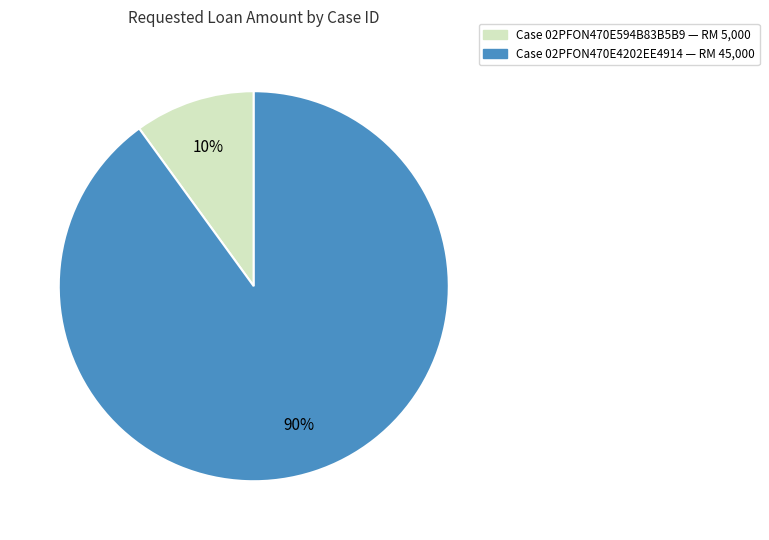

Is there a majority slice in this chart?

Yes